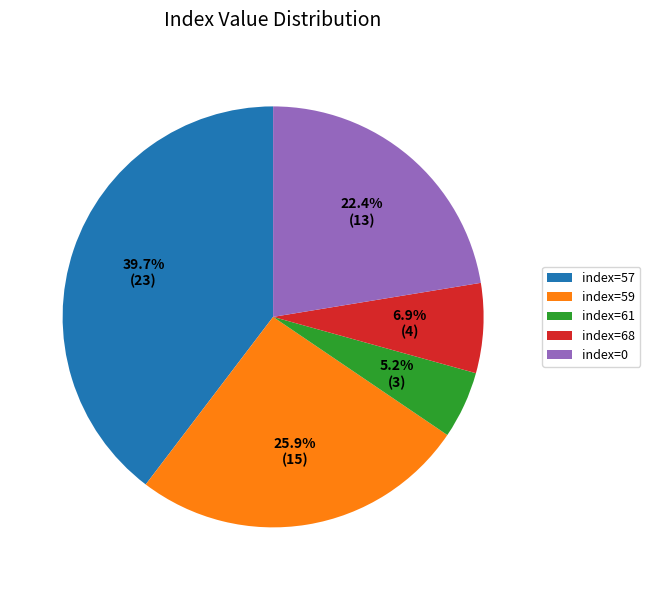

Rank the categories by value from lowest to highest.

index=61, index=68, index=0, index=59, index=57